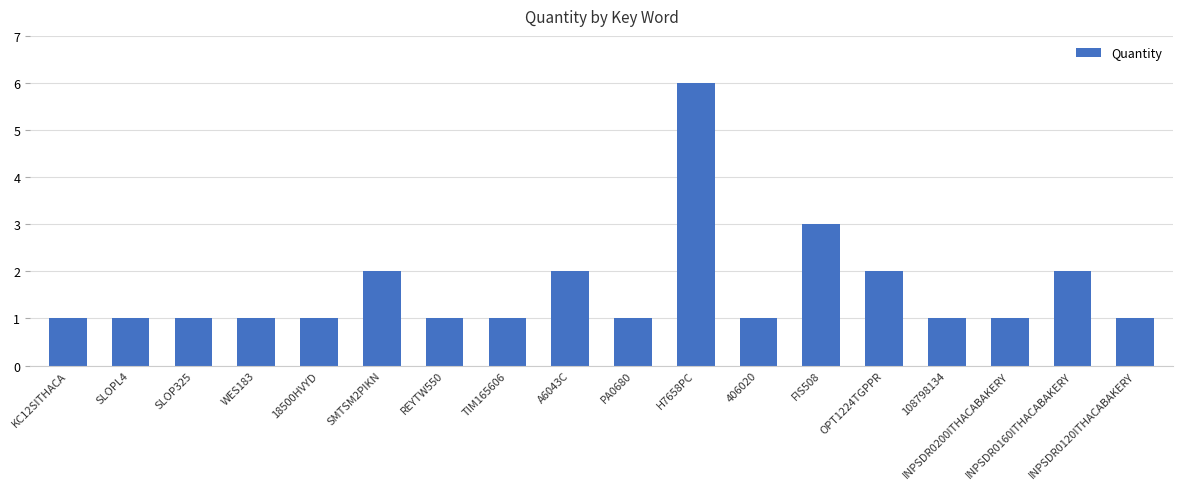

What is the maximum value shown in the chart?

6